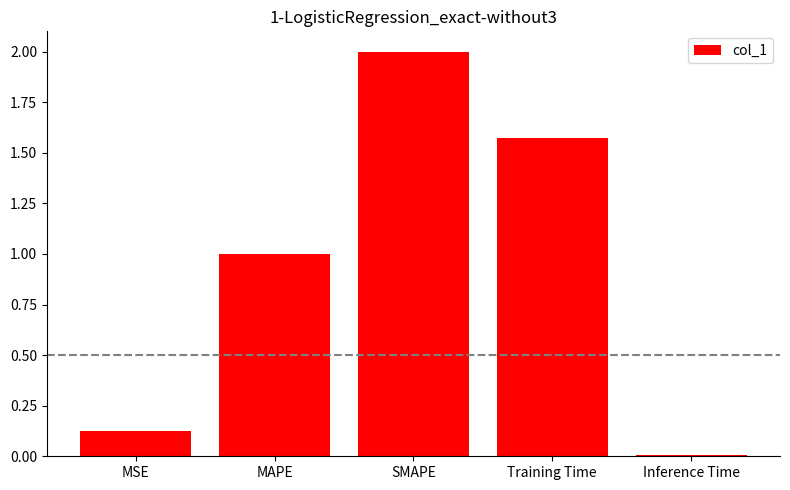

What is the change in value from MAPE to SMAPE?

+1.0